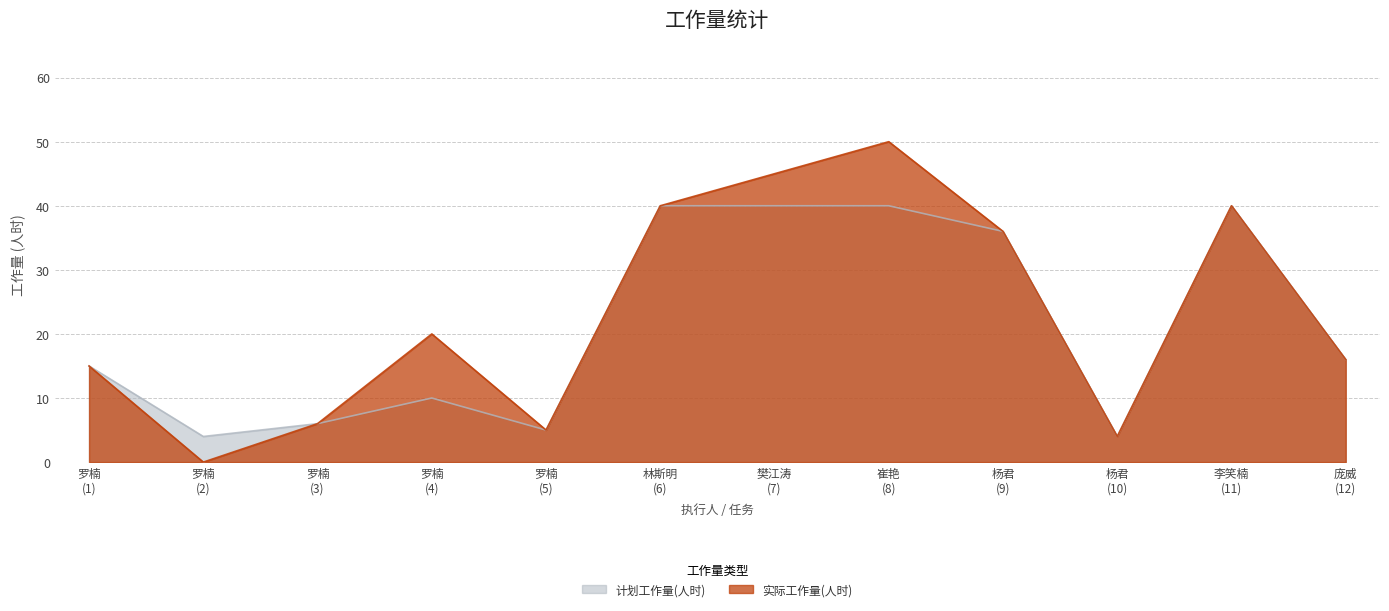

What is the highest value of the 计划工作量(人时) series?

40